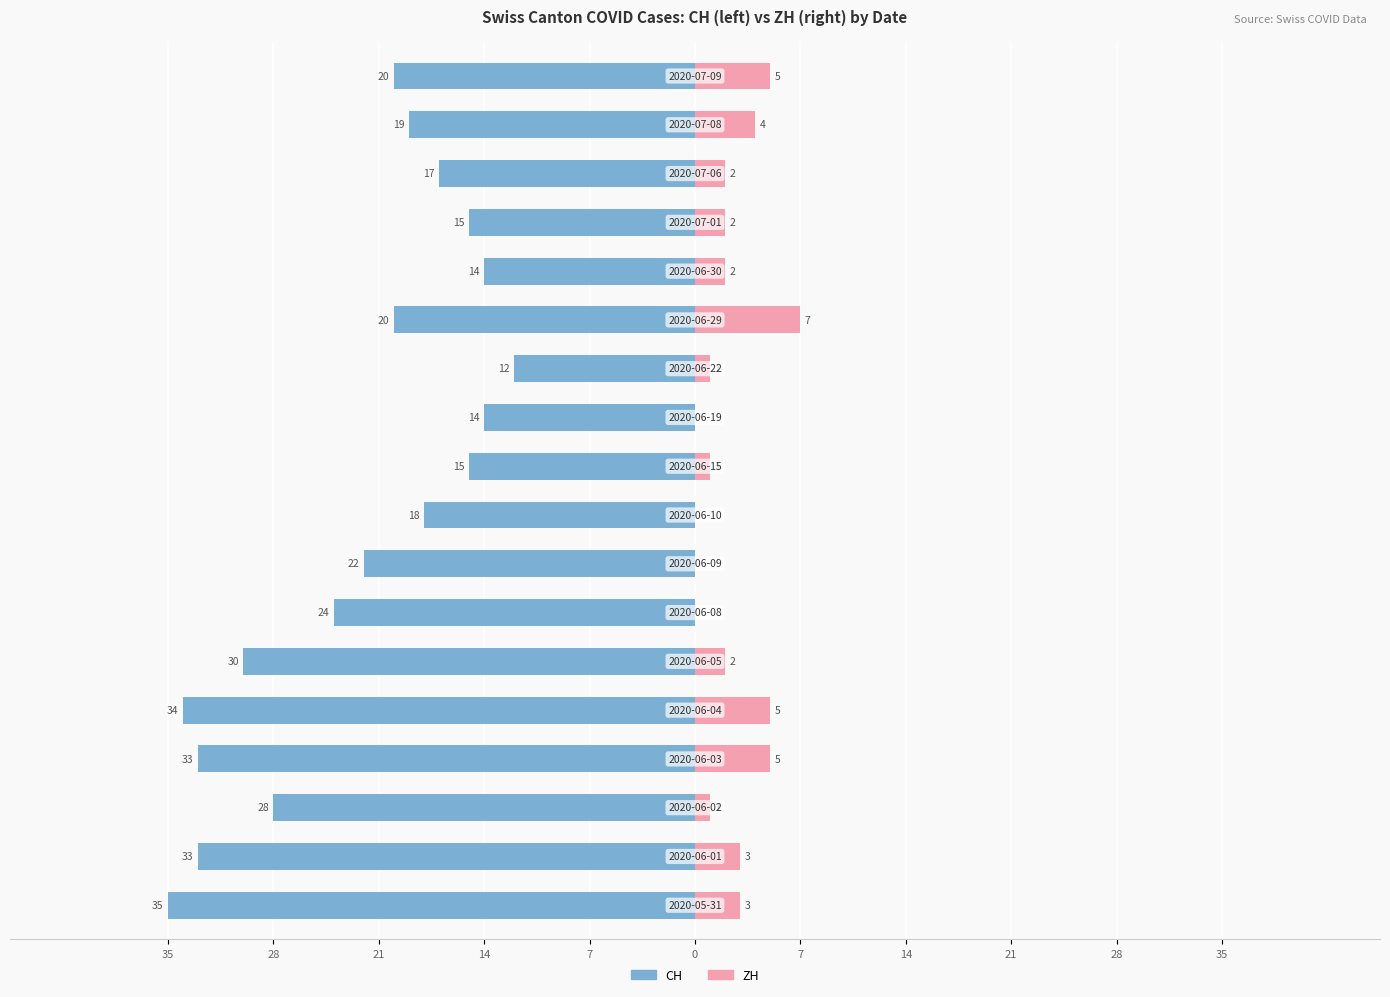

Count the ZH values in the range 1 to 4.

10